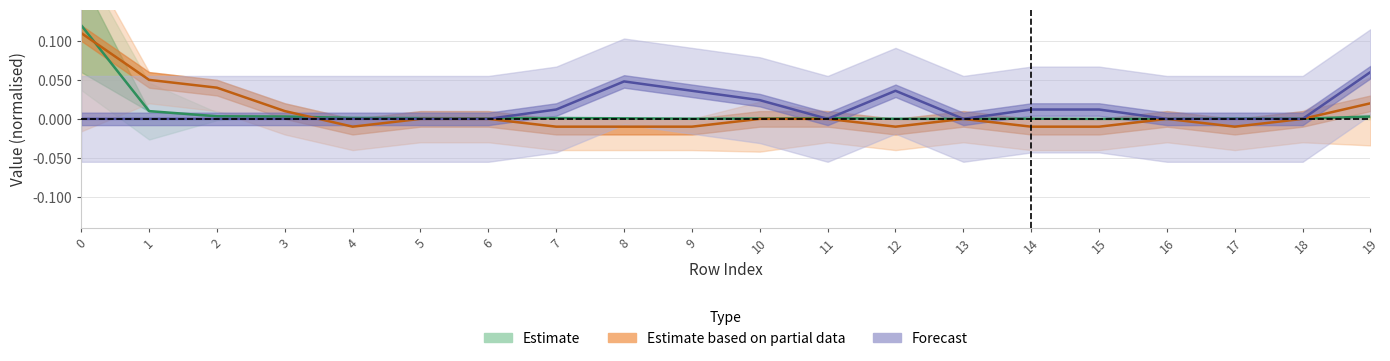

What is the difference between the col_1 values at 19 and 0?

0.1